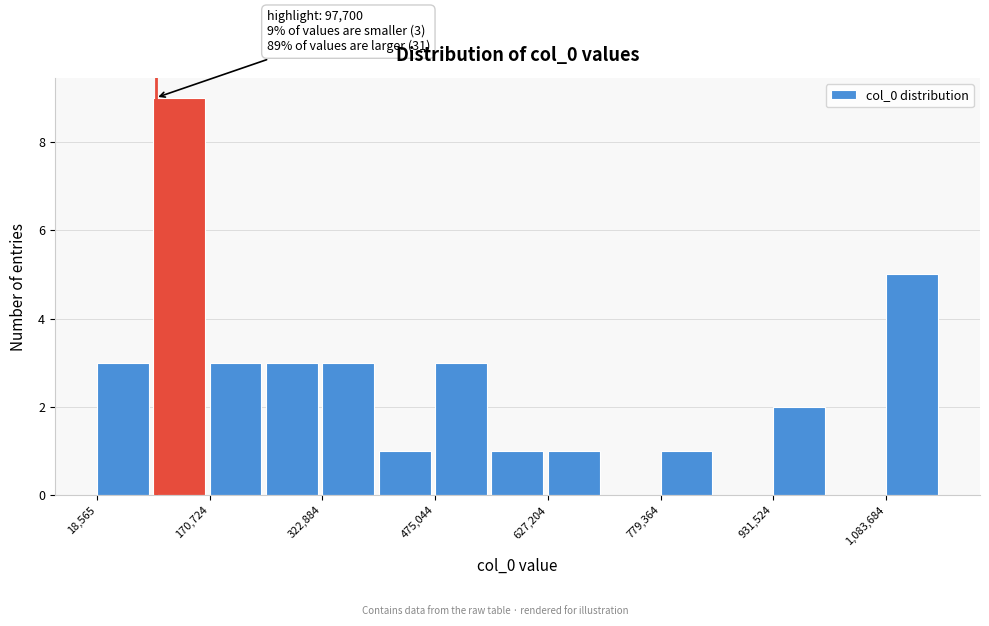

Read against the x-axis, roughly where is the centre of the tallest bar?

120000